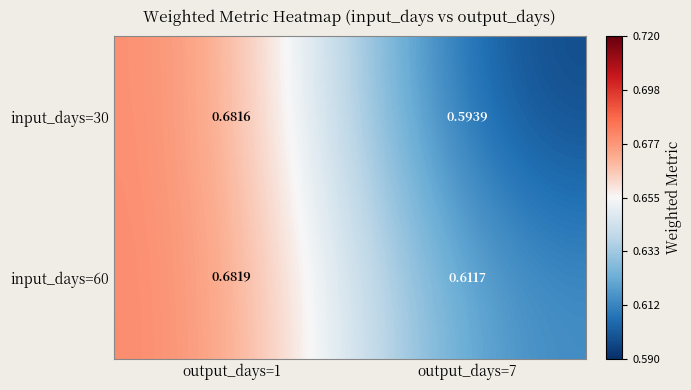

Is the value of input_days=30 at output_days=7 greater than the value of input_days=60 at output_days=7?

No